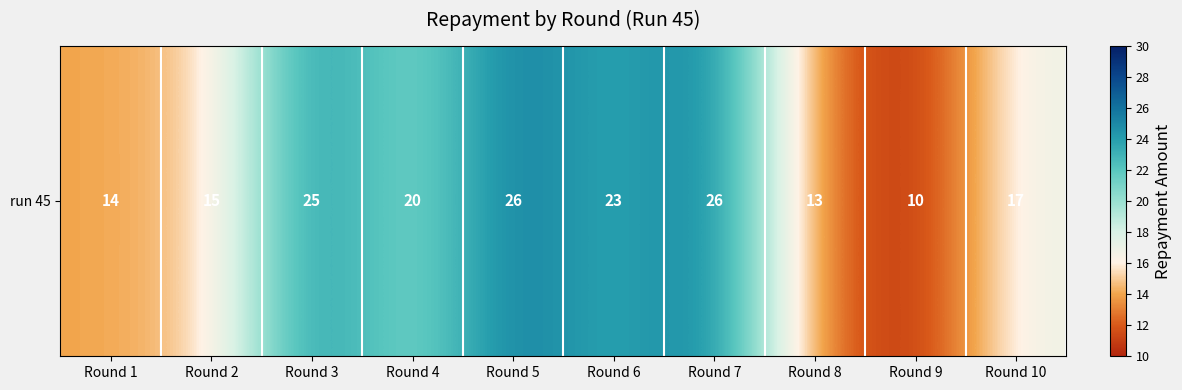

Reading right to left, list all the values displayed in this chart.

Round 10=17	Round 9=10	Round 8=13	Round 7=26	Round 6=23	Round 5=26	Round 4=20	Round 3=25	Round 2=15	Round 1=14